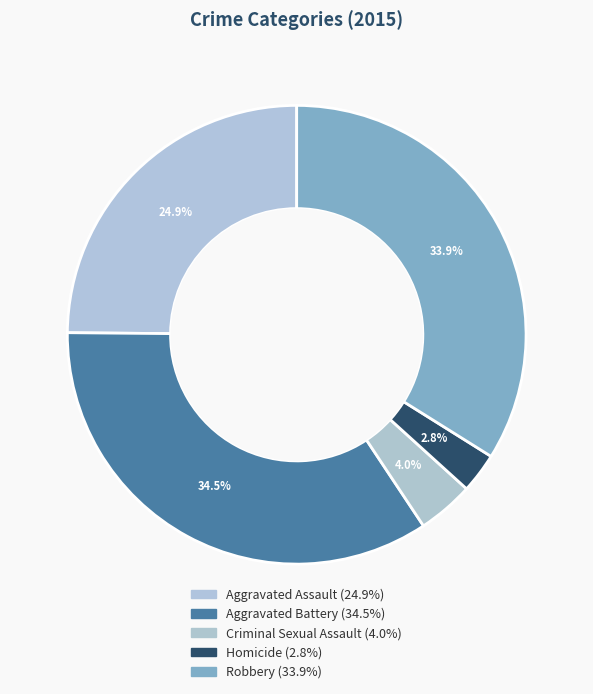

What percentage is the Robbery slice, to the nearest percent?

34%